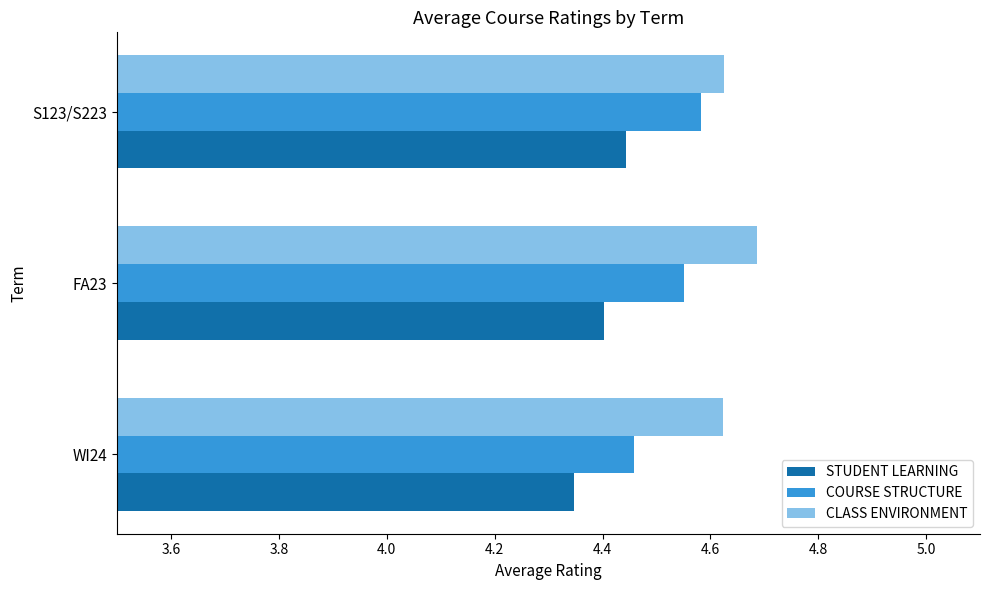

How many COURSE STRUCTURE values are between 4 and 5?

3